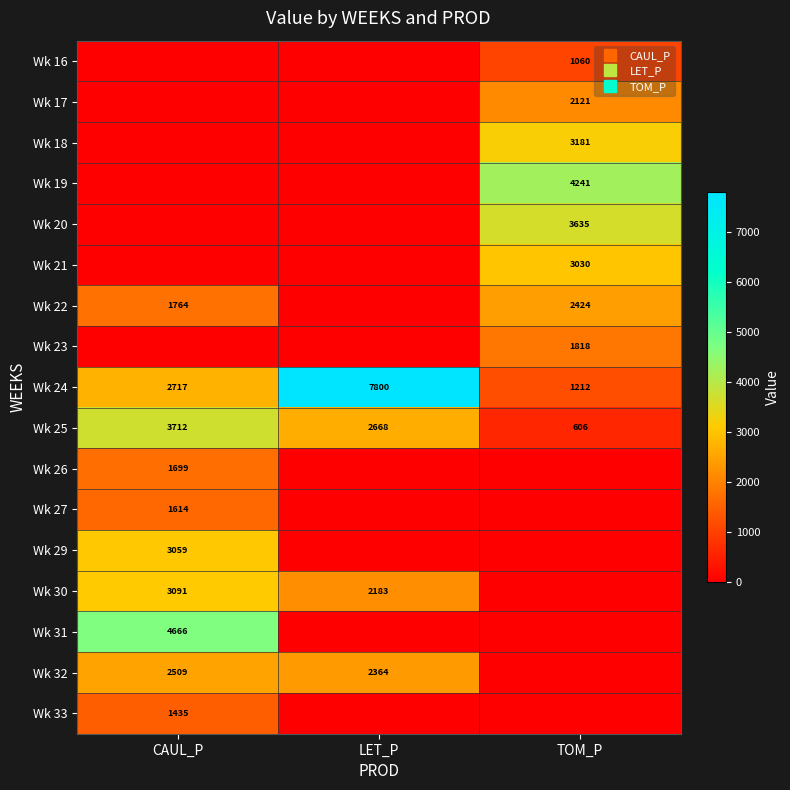

Where does the Wk 25 series first go above 2668?

CAUL_P